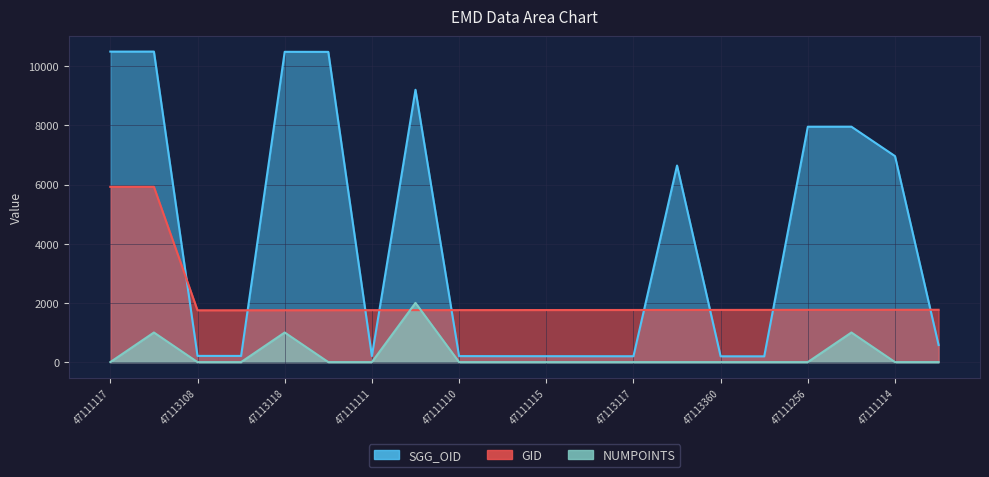

At 47111113, list the series in order from largest to smallest.

GID, SGG_OID, NUMPOINTS